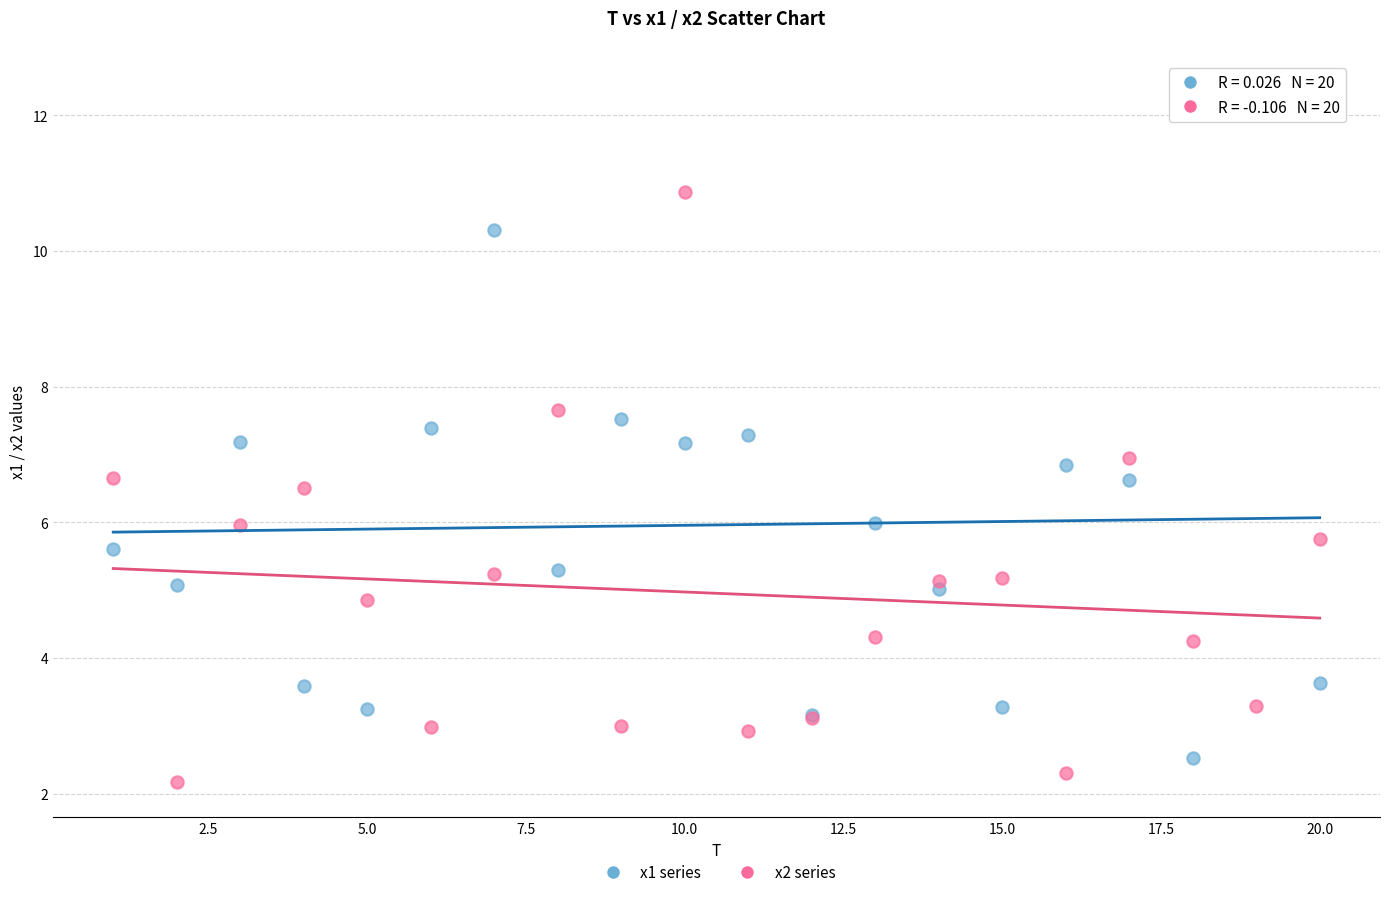

What is the X range (max minus min) for the scatter plot?

19.0